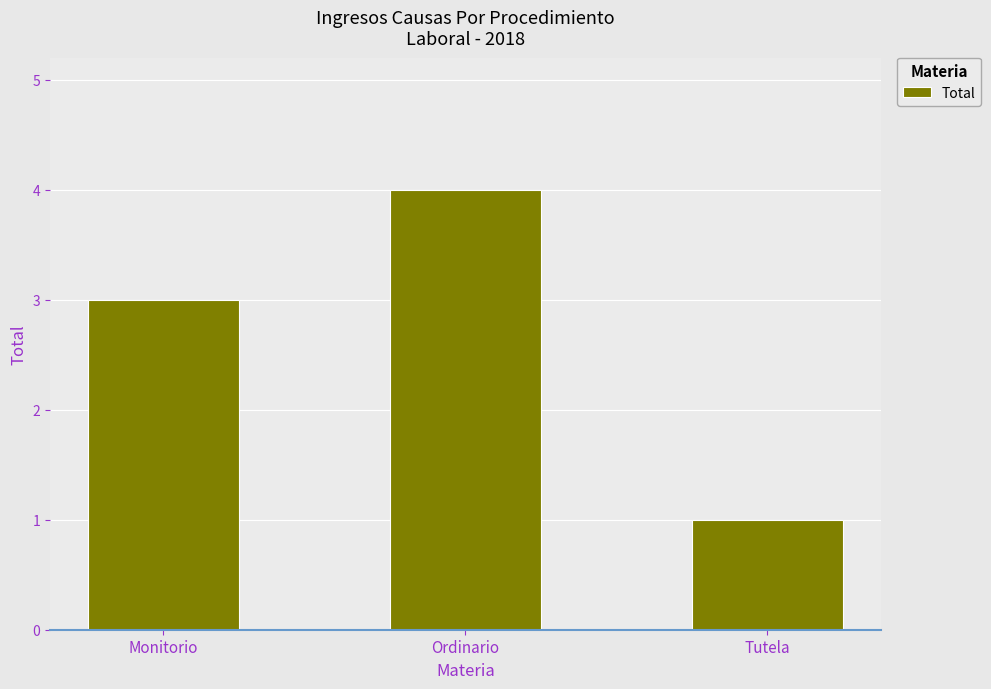

What is the approximate value at Monitorio?

3